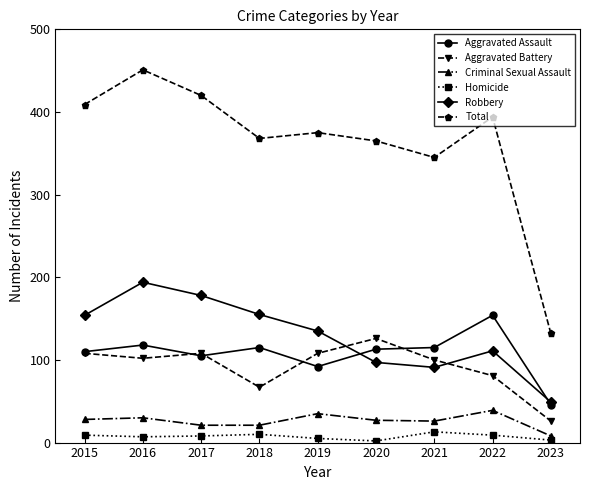

What is the maximum value for Criminal Sexual Assault?

39